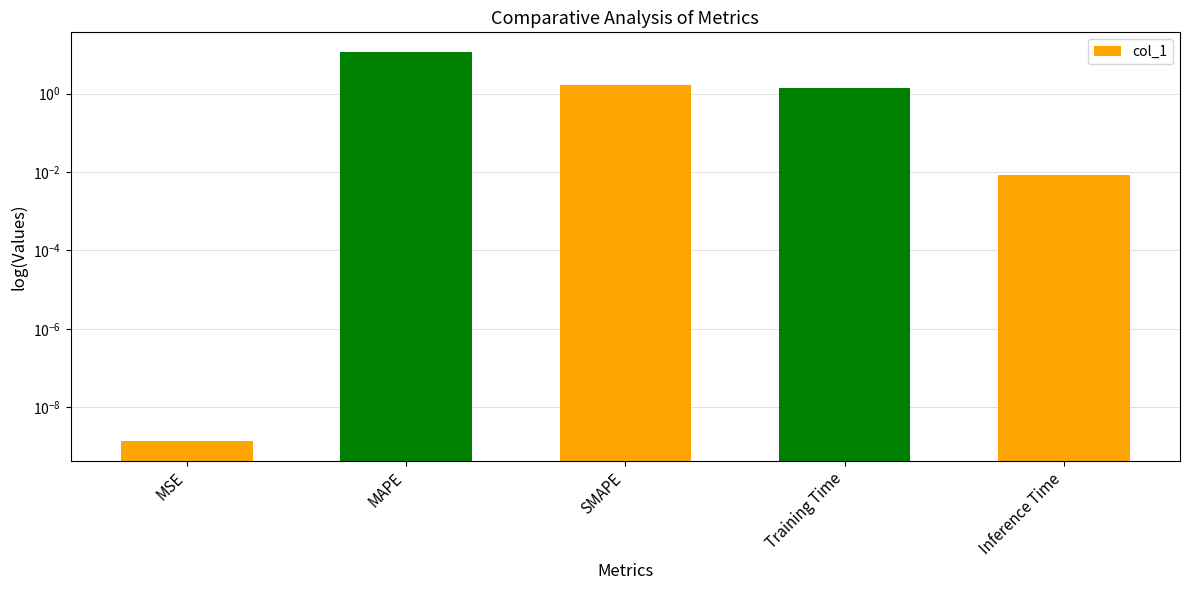

What is the greatest value displayed?

11.7